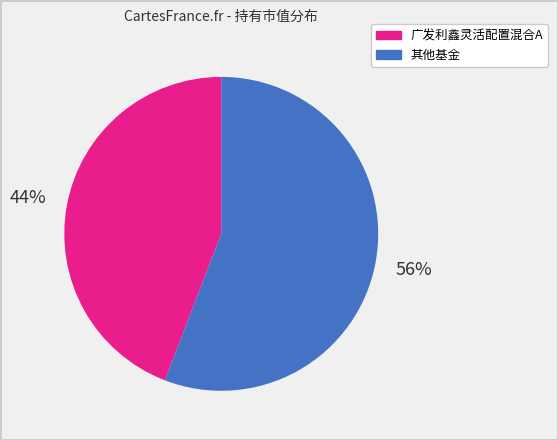

Is there any slice that represents more than half of the pie?

Yes